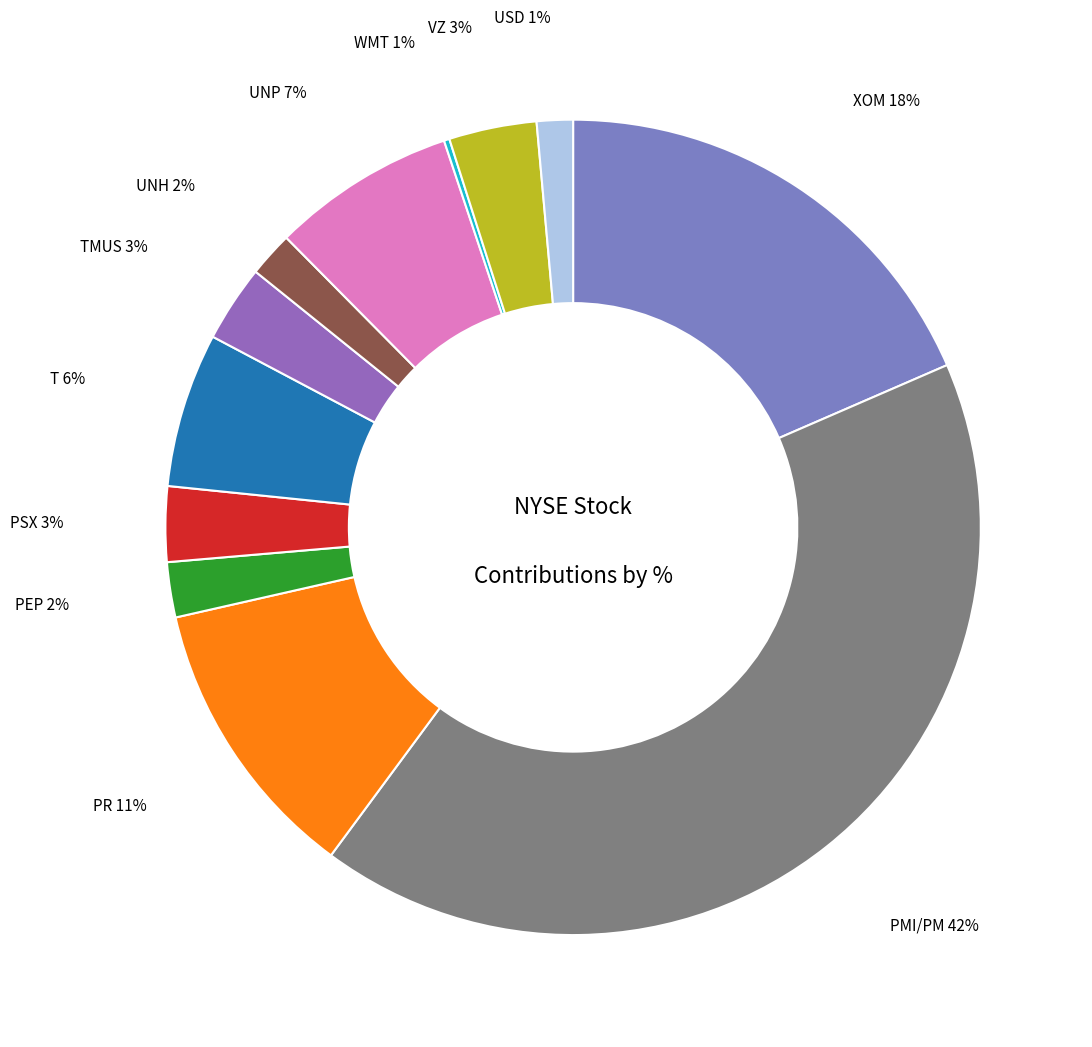

Is it true that UNH is 16% of the pie?

False